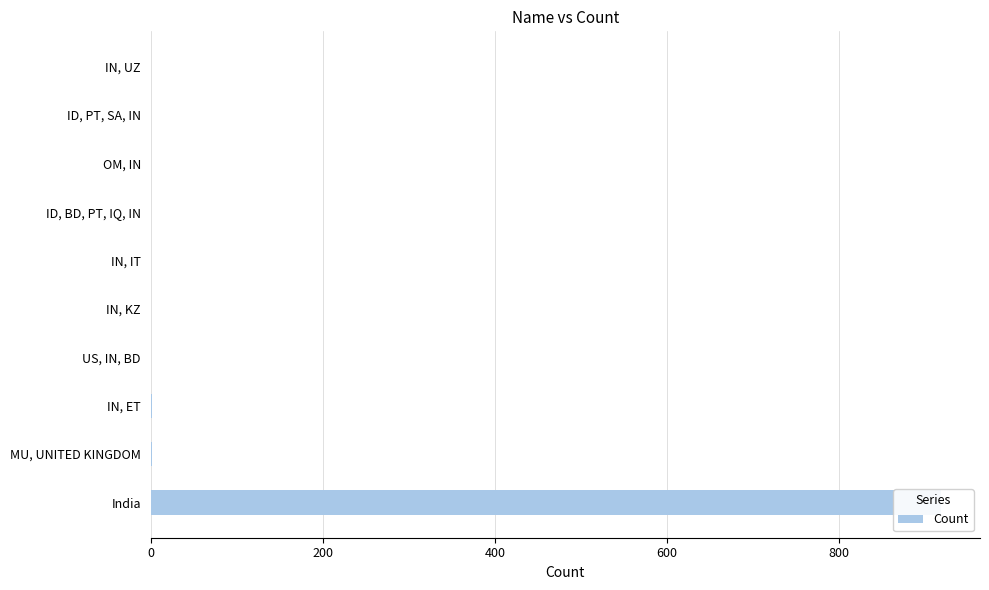

How many values exceed 1?

3